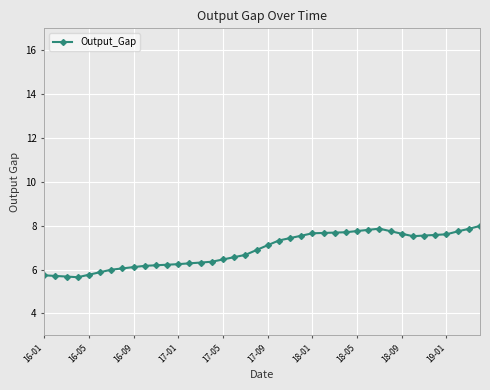

What is the minimum value shown in the chart?

5.7